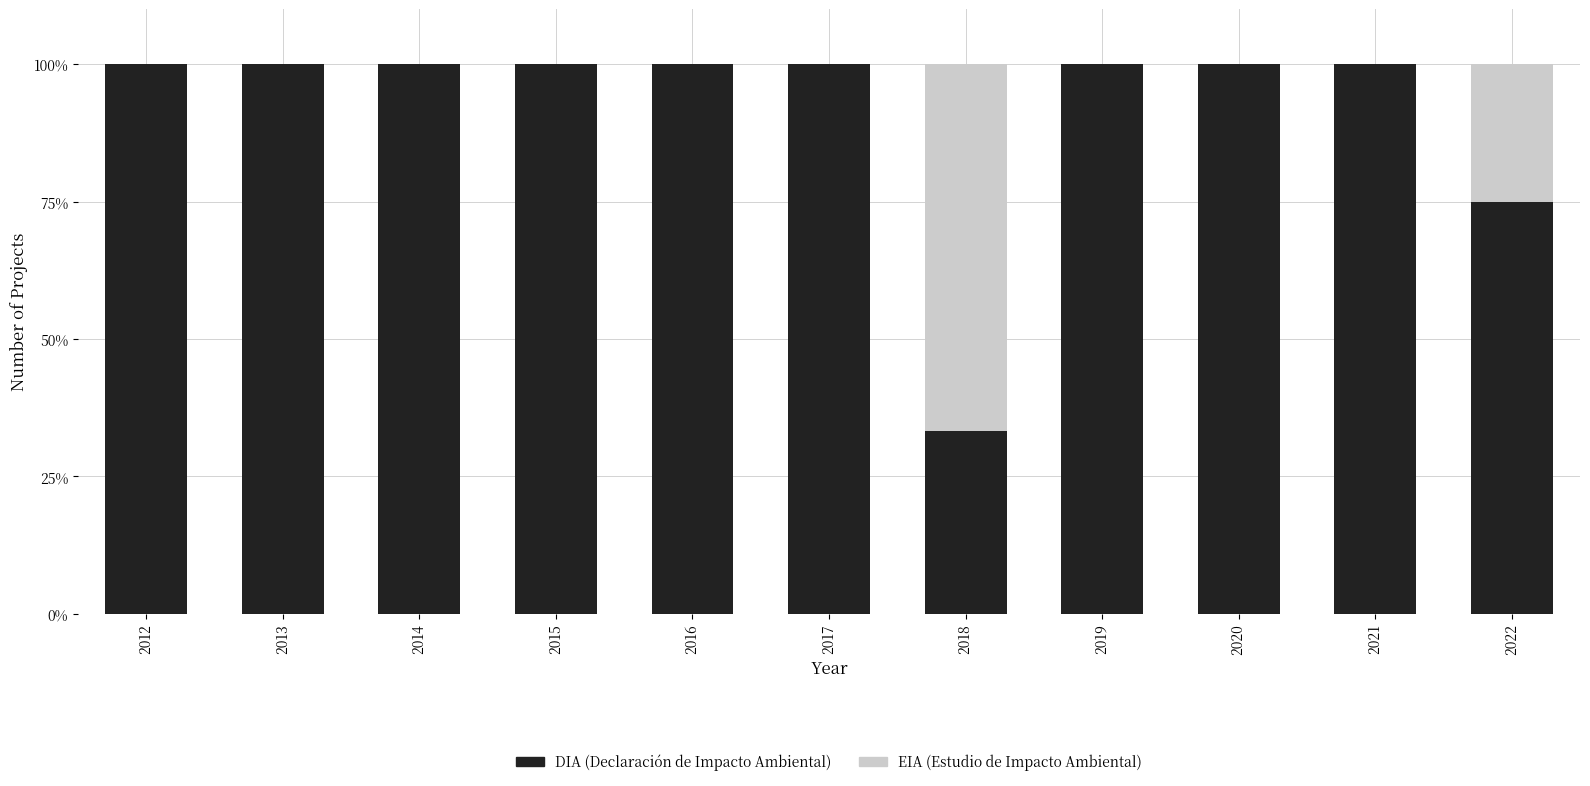

What is the total value across all series at 2022?

100.0